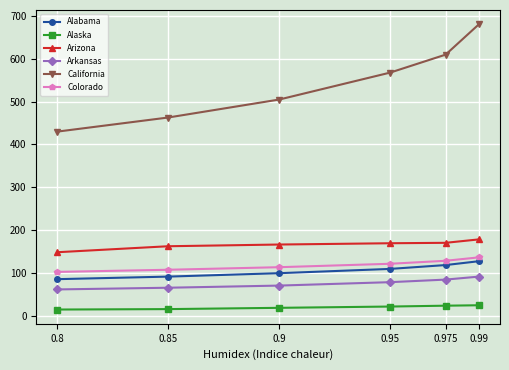

What is the value of the Alaska point at the 5th from the left?

23